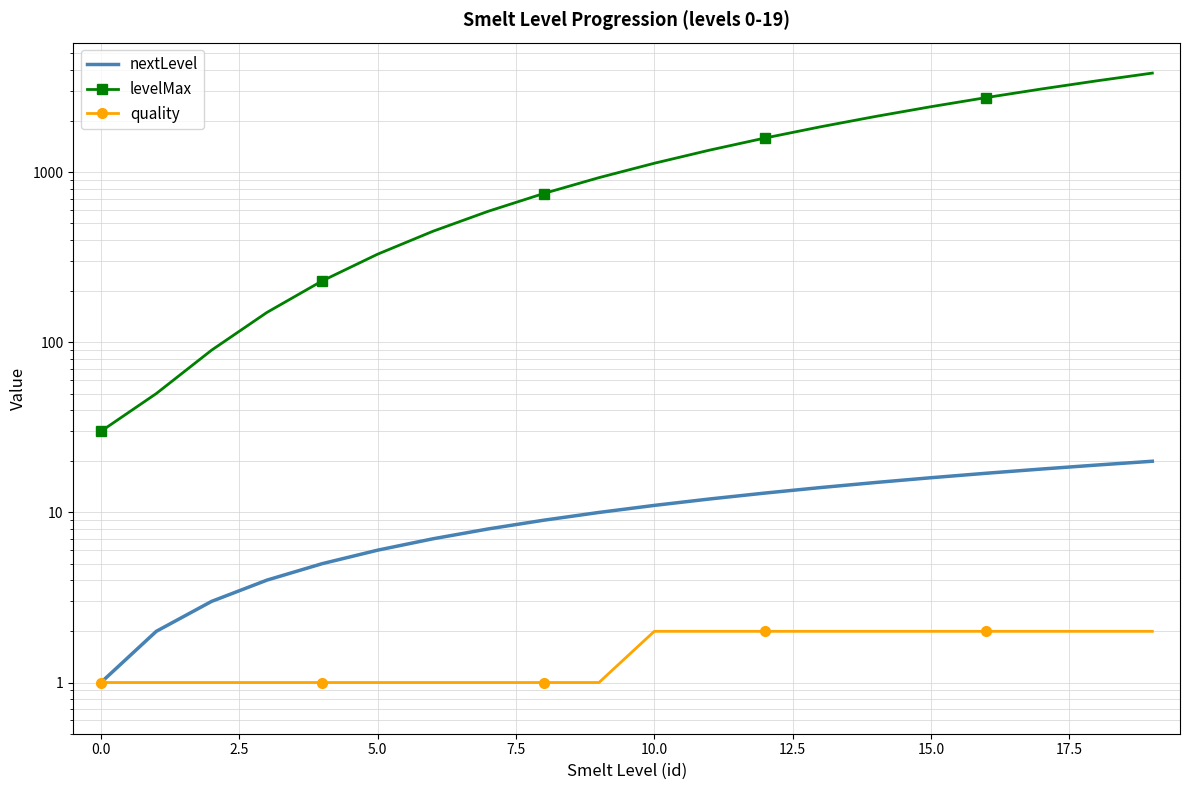

Rank the series by their maximum value, from lowest to highest.

quality, nextLevel, levelMax